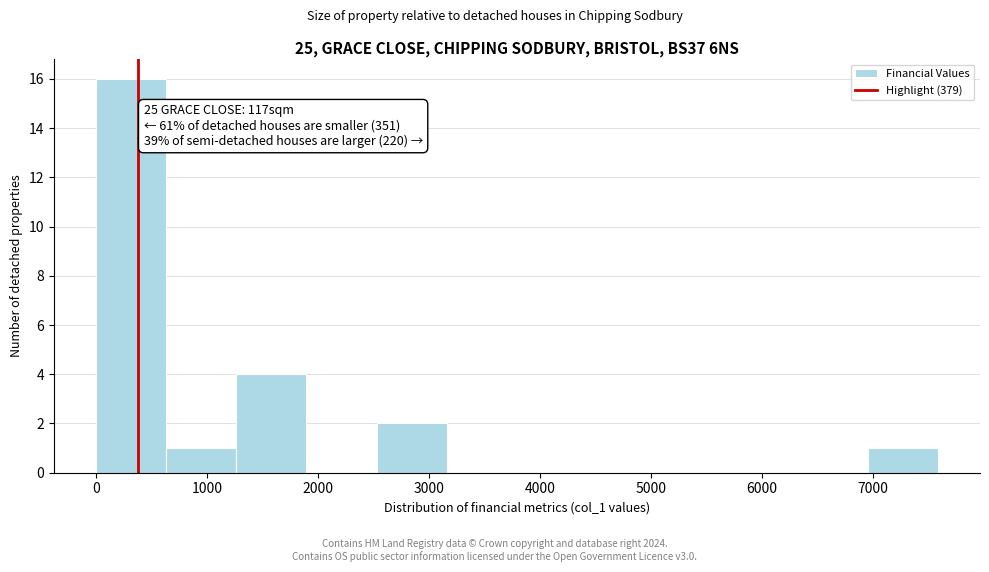

Over which range of the x-axis is the bar tallest?

0 to 600